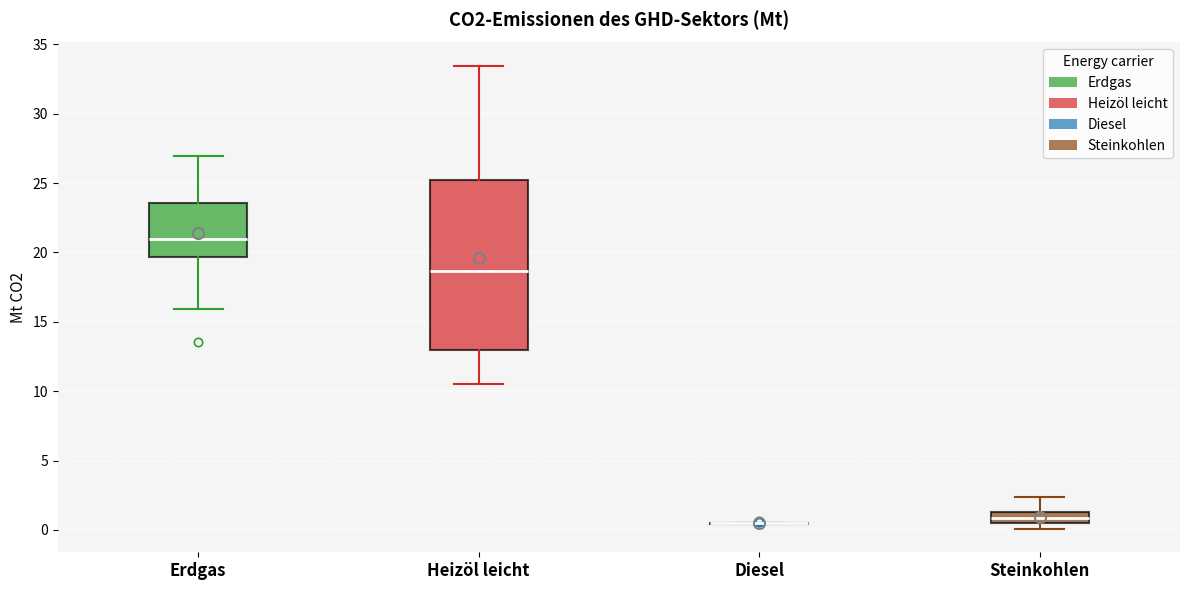

Where is the upper edge of the box for Steinkohlen on the y-axis? The values are not printed on the chart, so give them approximately, as read against the axis.

1.5